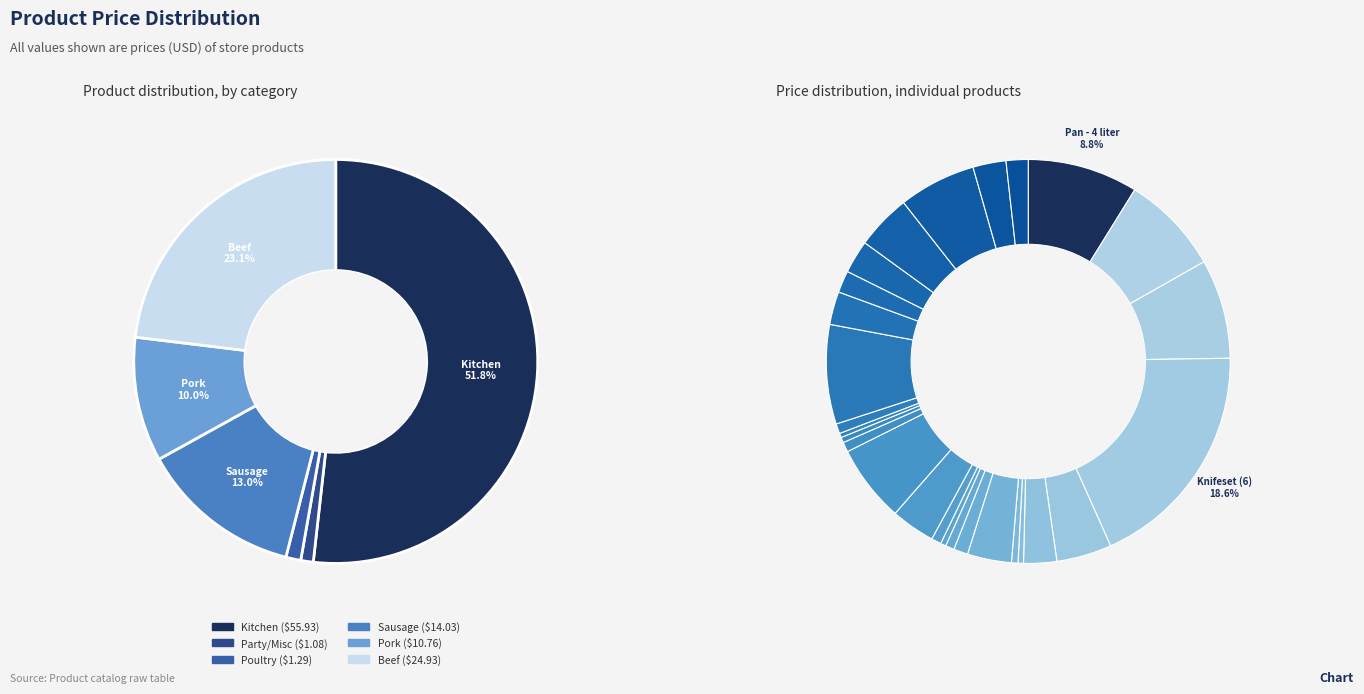

What is the change in value from Butter Knife to Pork Chops (Thick)?

-4.6